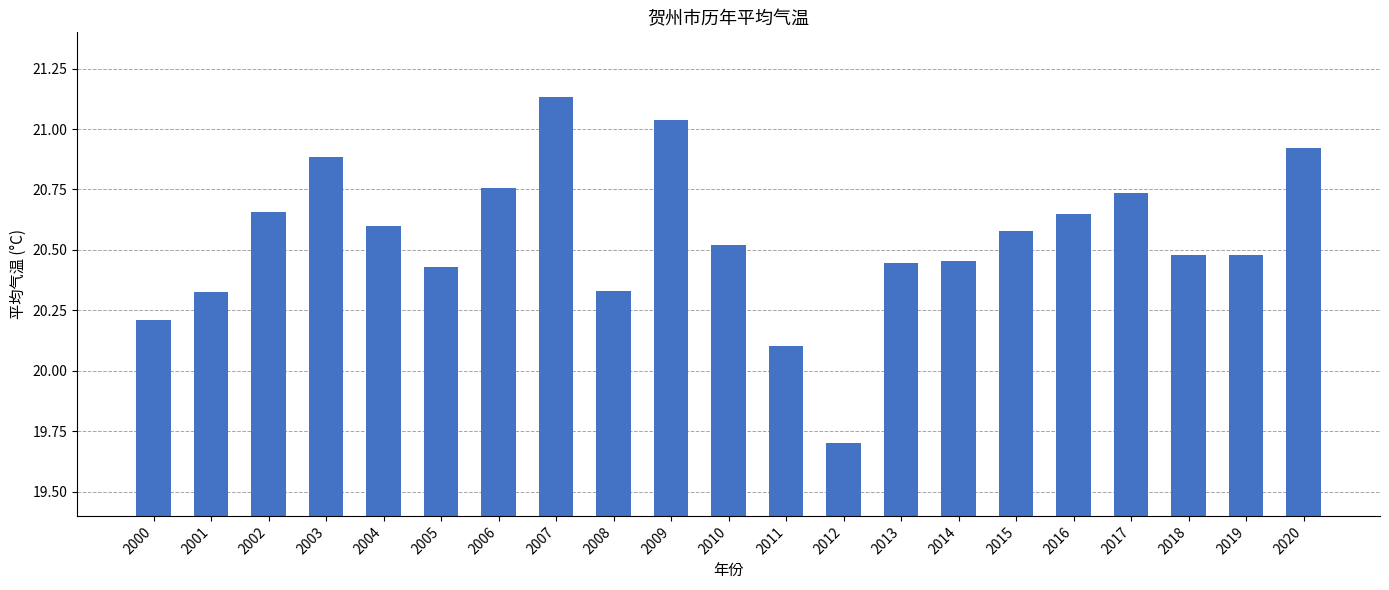

Where does the data first go above 20?

2000